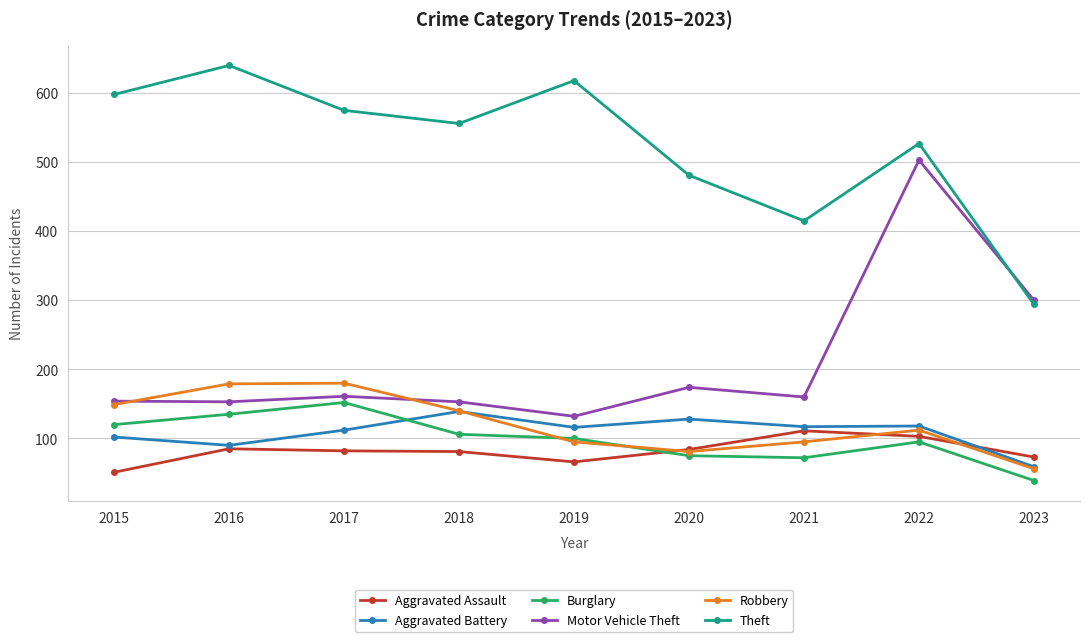

What is the difference between the highest and lowest values at 2021?

343